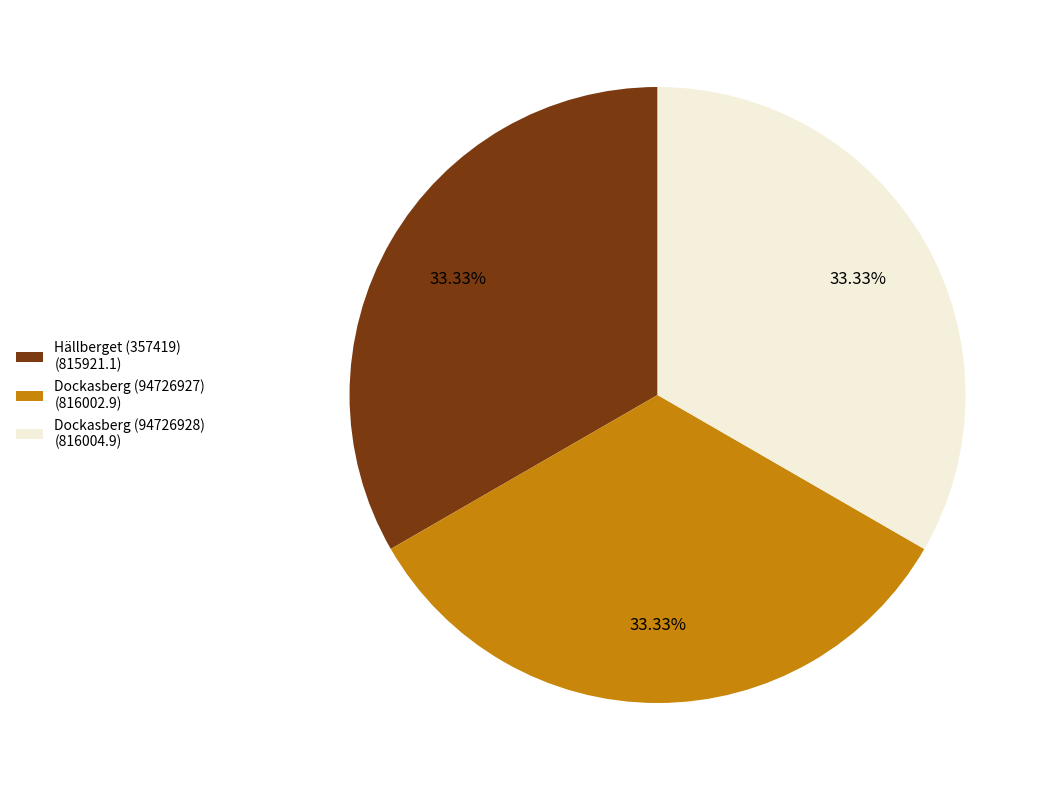

To the nearest percent, what is the combined percentage of Dockasberg (94726928) and Dockasberg (94726927)?

67%